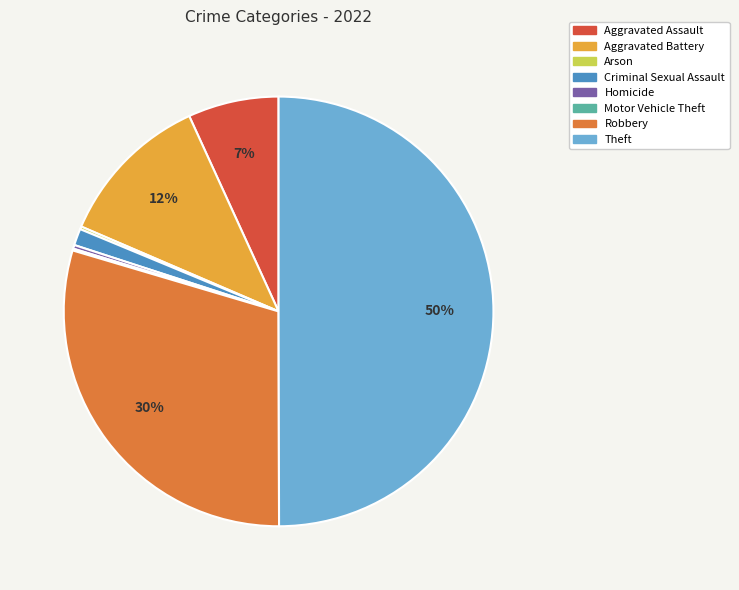

Approximately how many times larger is the value at Theft compared to Homicide?

179.2